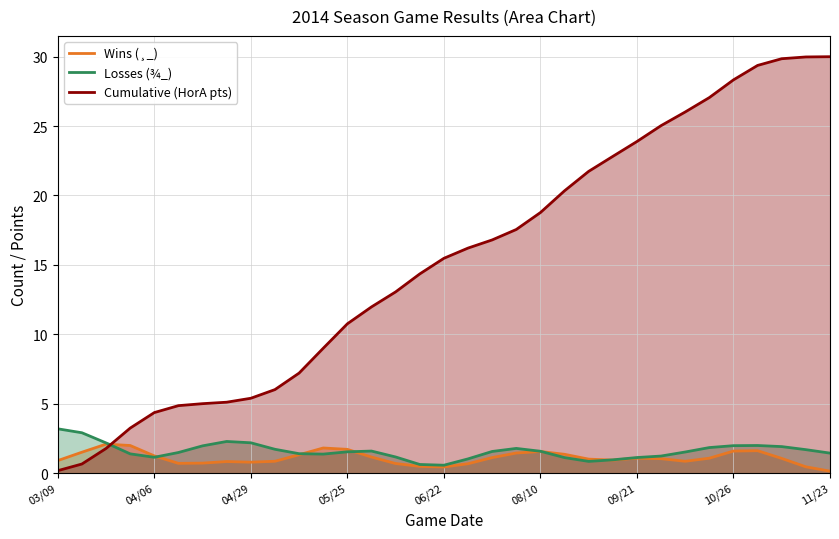

Which category has the highest value in the Losses (¾_) series?

03/09